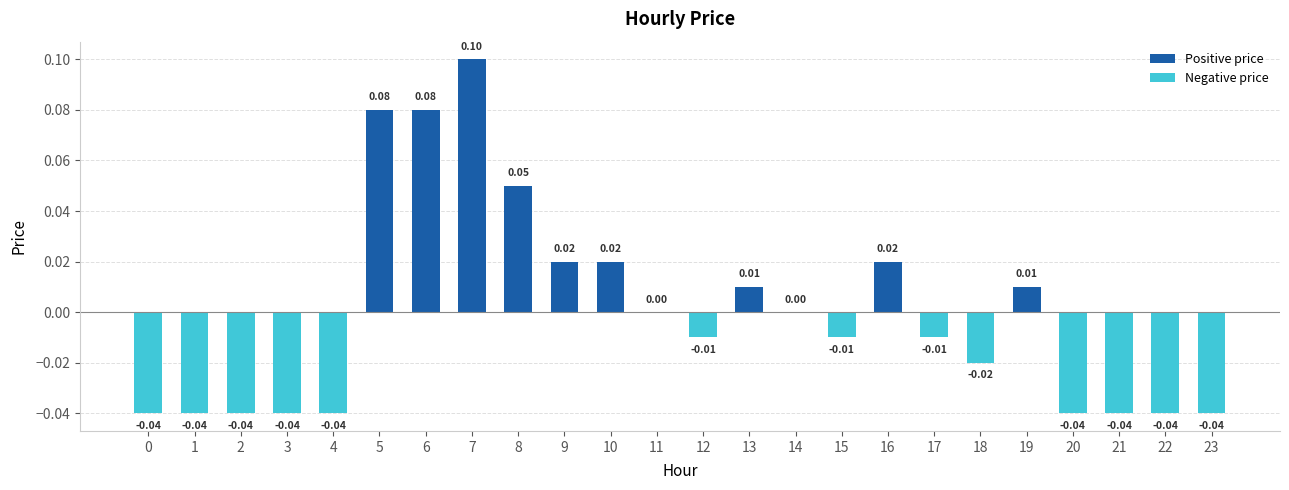

What is the change in value from 3 to 5?

+0.1